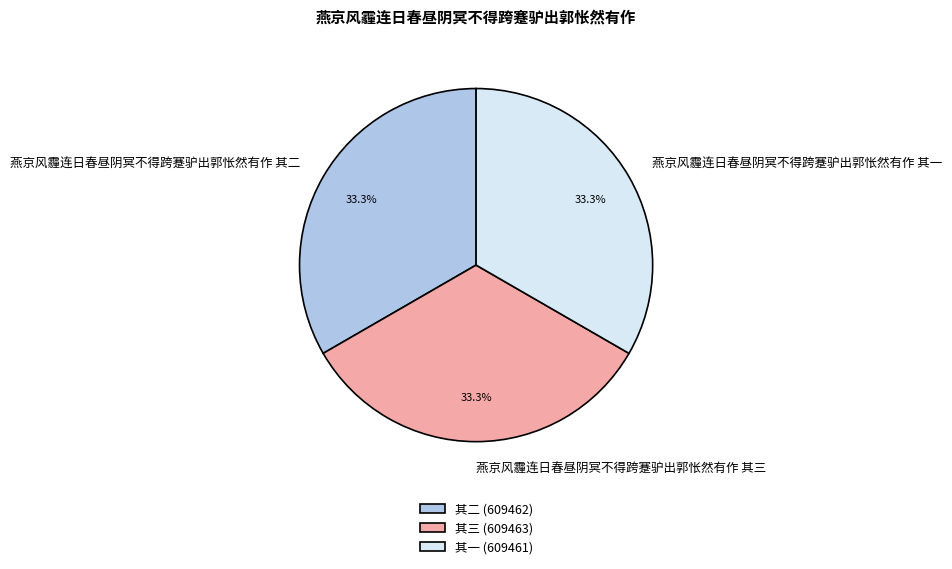

What is the ratio of the value at 燕京风霾连日春昼阴冥不得跨蹇驴出郭怅然有作 其二 to the value at 燕京风霾连日春昼阴冥不得跨蹇驴出郭怅然有作 其一?

1.0